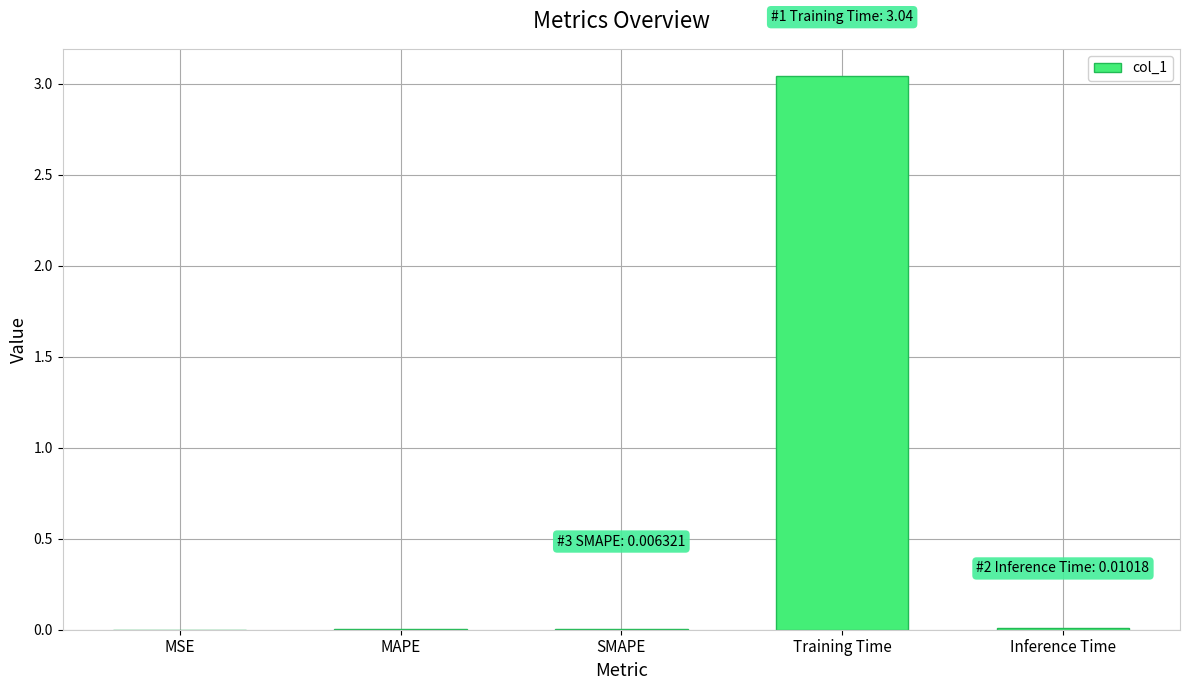

Which label corresponds to the largest value in the chart?

Training Time